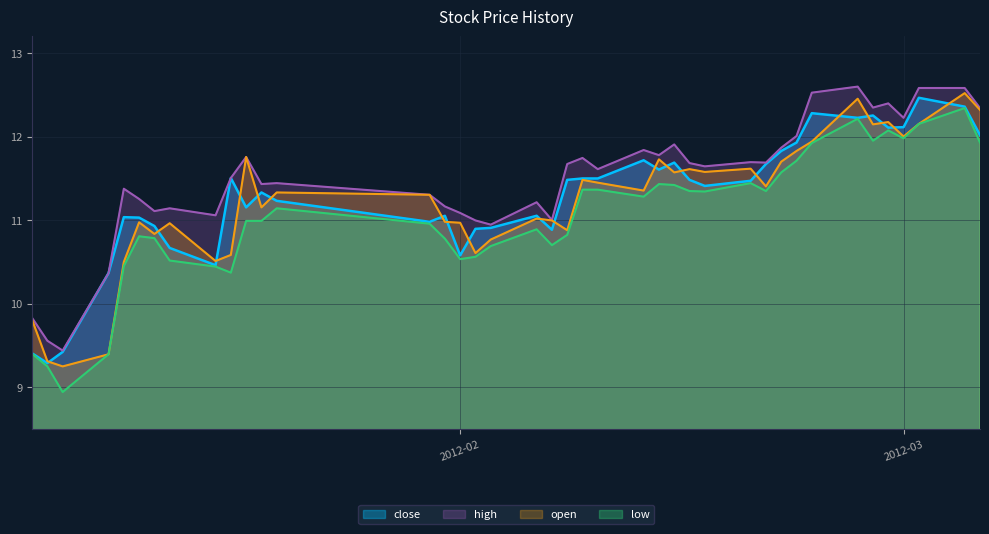

Which series changed the most between 2012-02-03 and 2012-03-06?

open